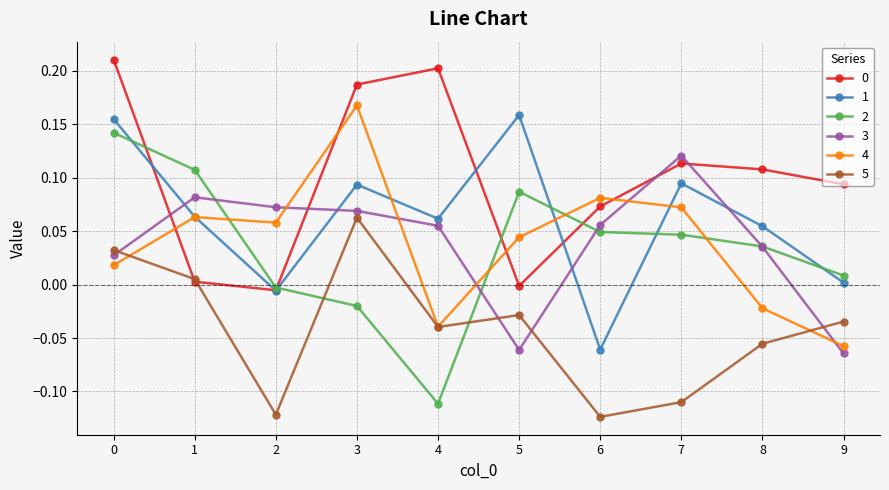

Is the value of 5 at 8 greater than the value of 4 at 8?

No